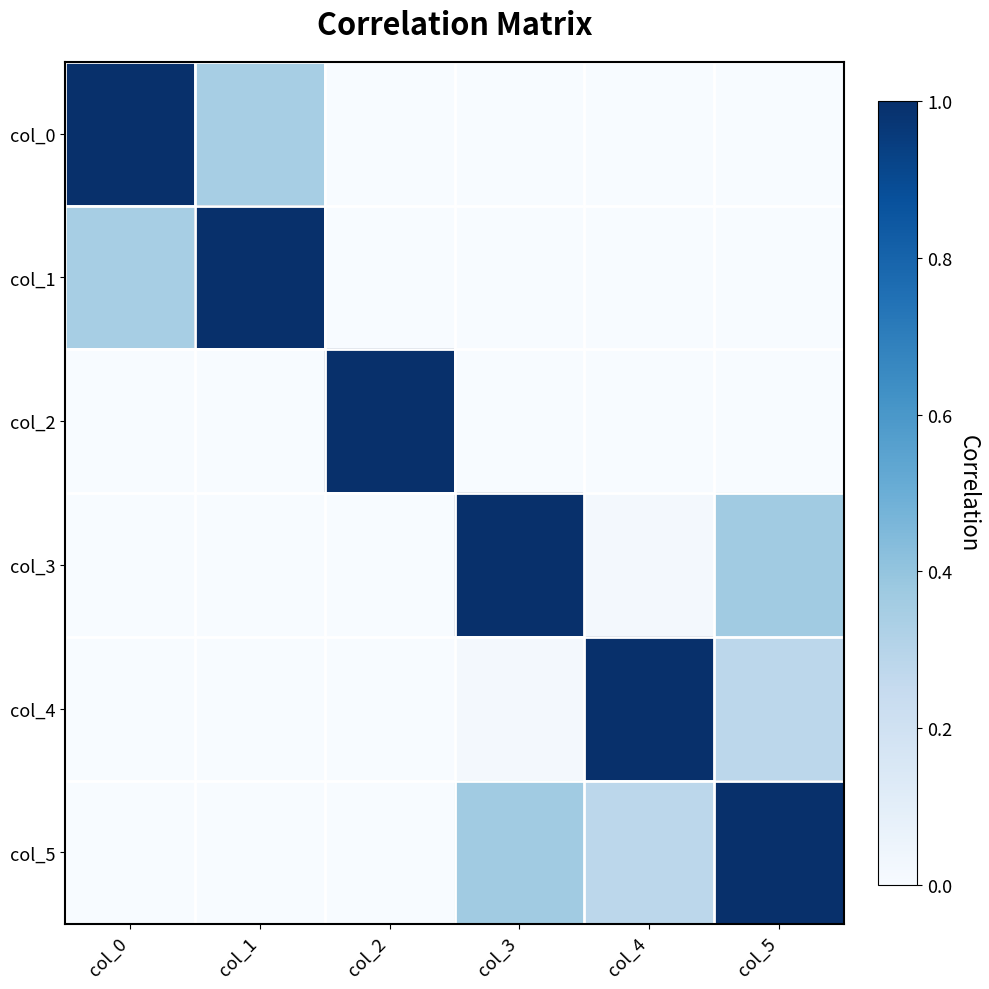

Which has a higher value, col_3 or col_5?

col_3